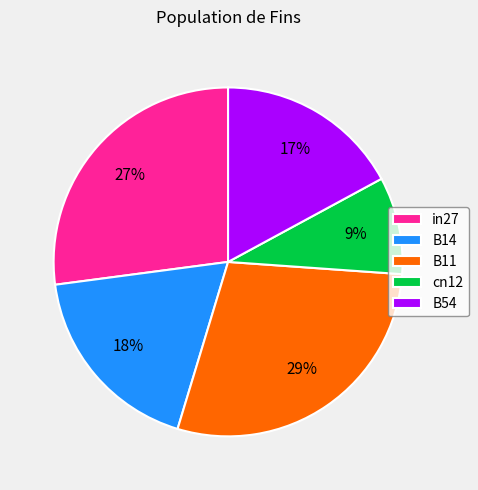

True or false: in27 accounts for 33% of the total.

False